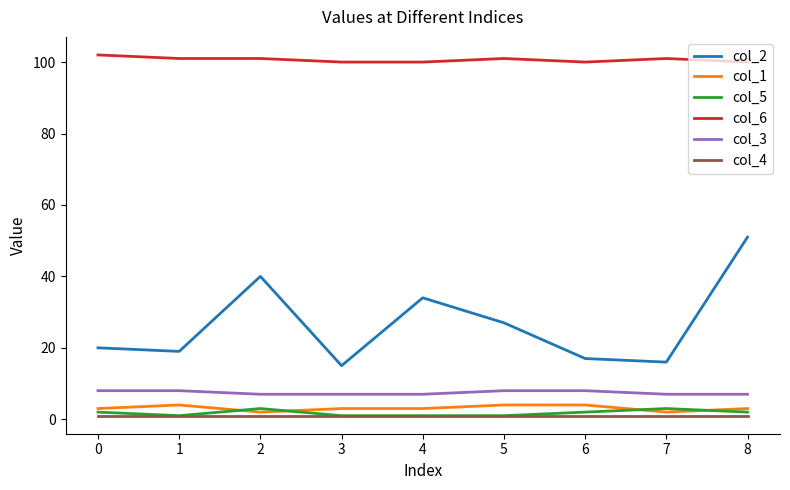

True or false: col_2 and col_3 intersect in this chart.

False